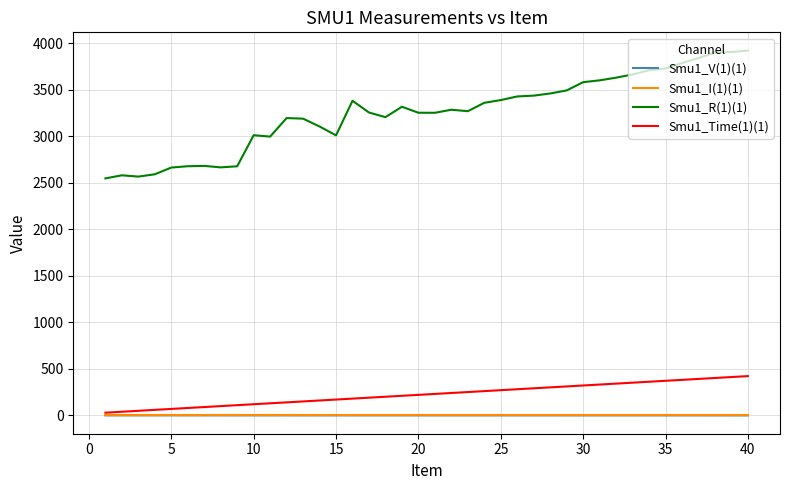

True or false: Smu1_I(1)(1) and Smu1_R(1)(1) cross at least once.

False